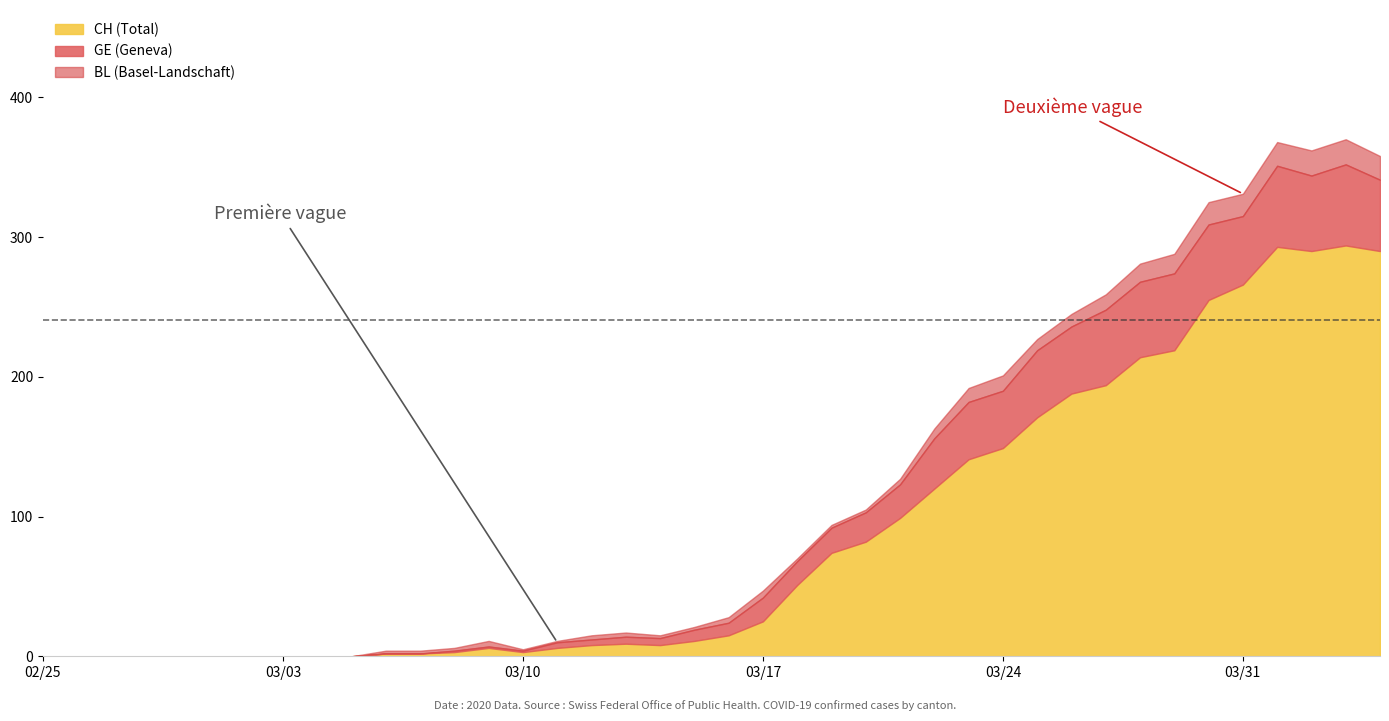

Rank the series by their maximum value, from highest to lowest.

CH, GE, BL